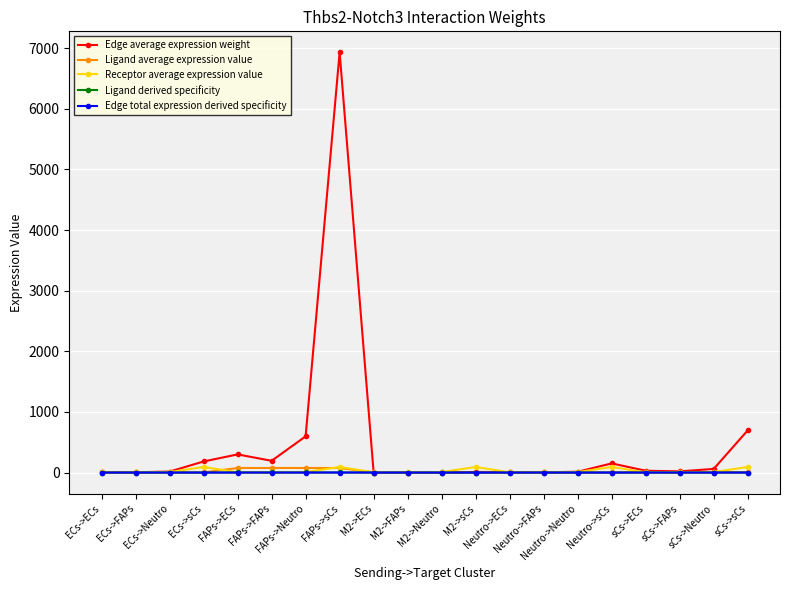

Count the number of categories in the chart.

20